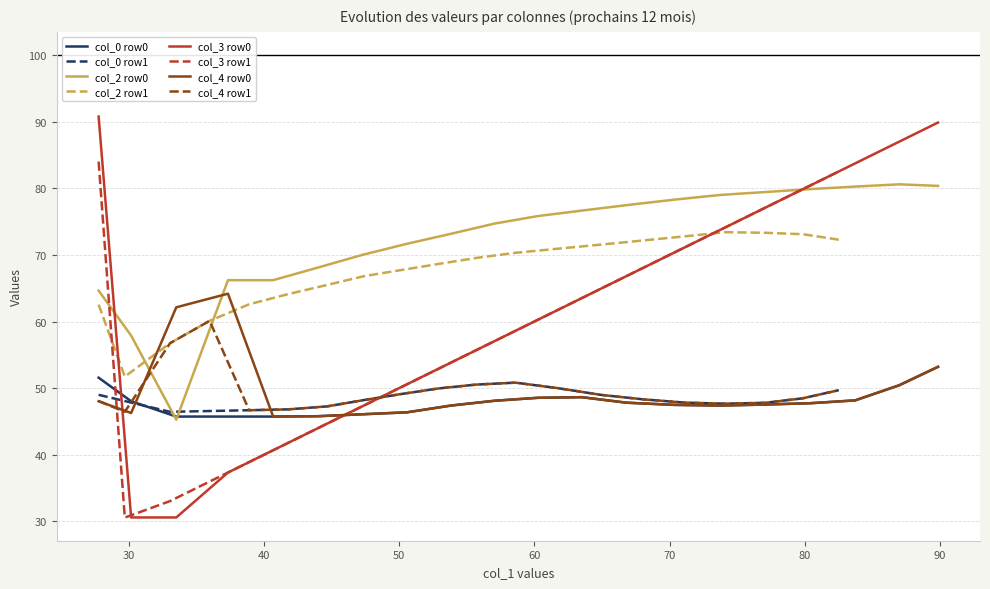

True or false: col_0 row0 and col_3 row0 cross at least once.

True